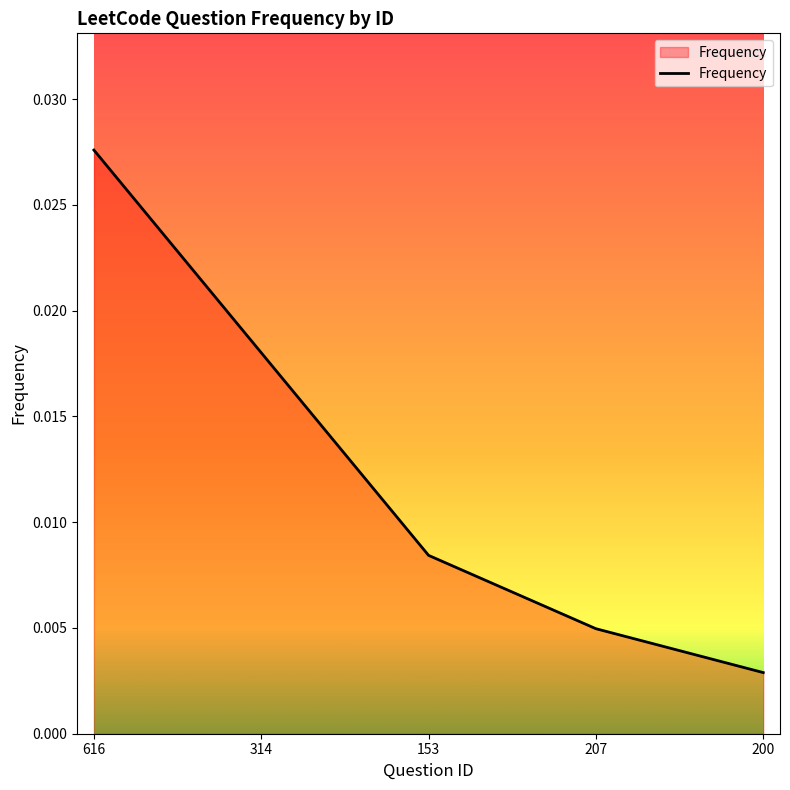

Which category has the highest value across all series?

616